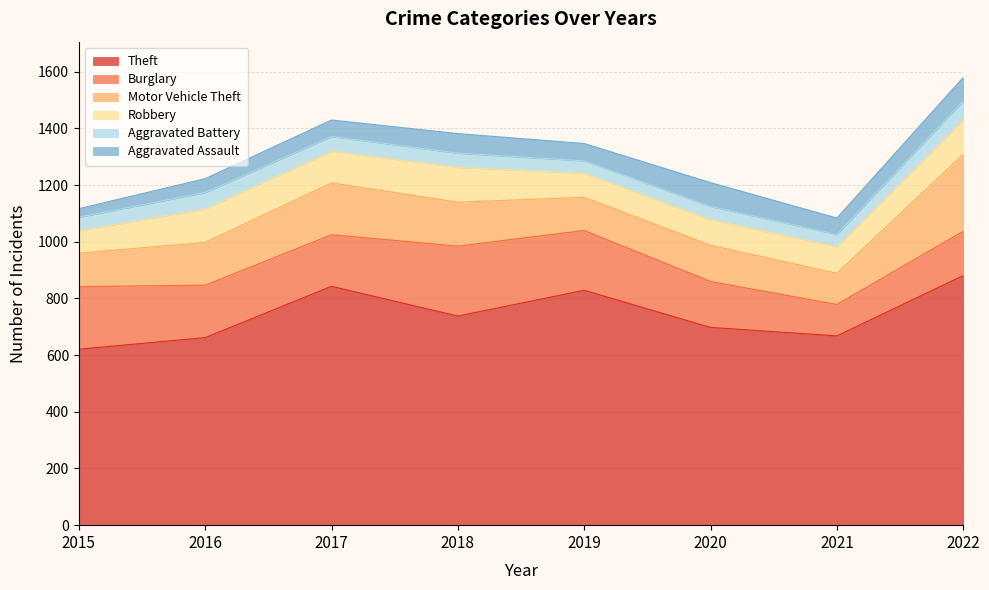

What is the total value across all series at 2020?

1209